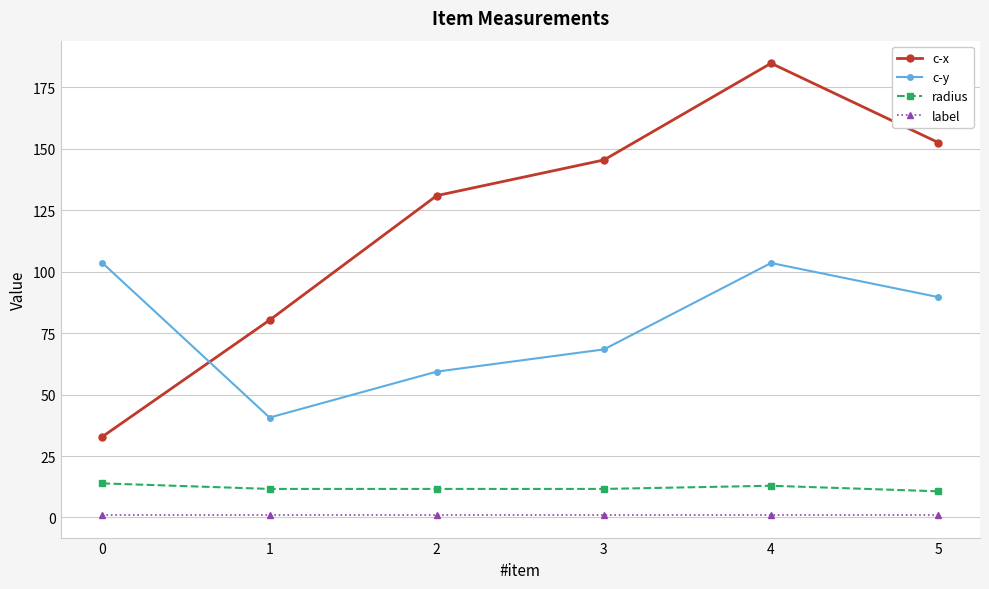

Rank the series by their maximum value, from lowest to highest.

label, radius, c-y, c-x